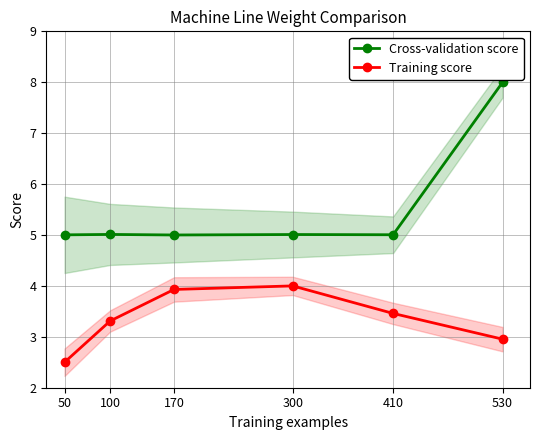

Which series has the largest range (max minus min)?

Cross-validation score